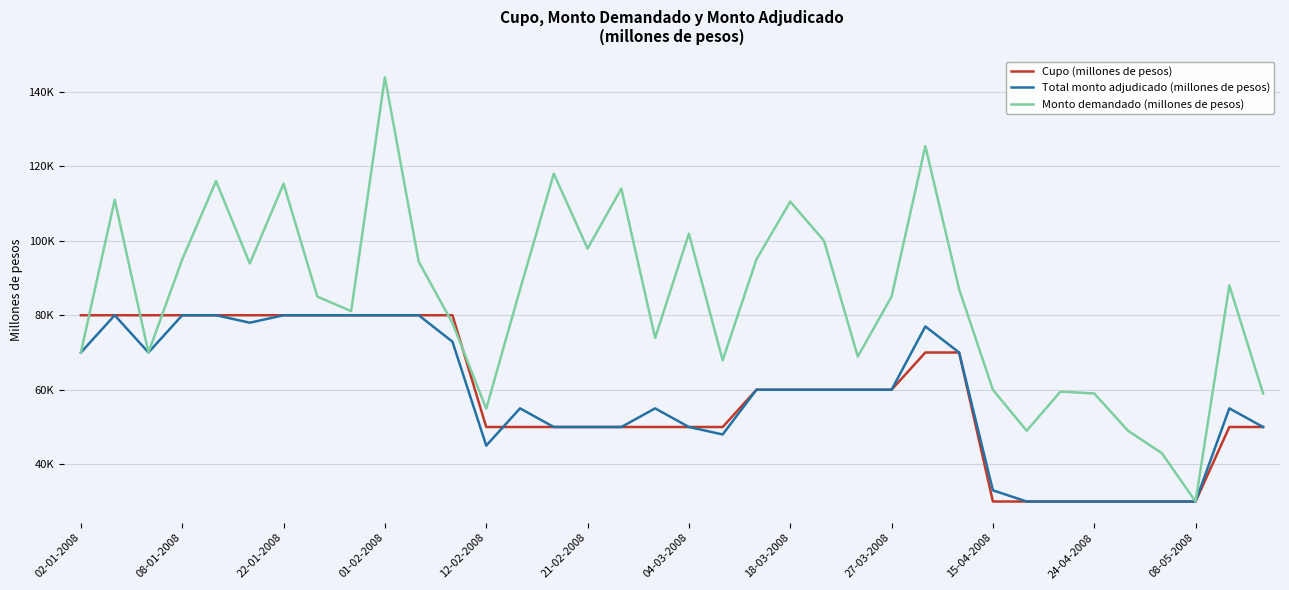

True or false: Total monto adjudicado (millones de pesos) and Monto demandado (millones de pesos) cross at least once.

False